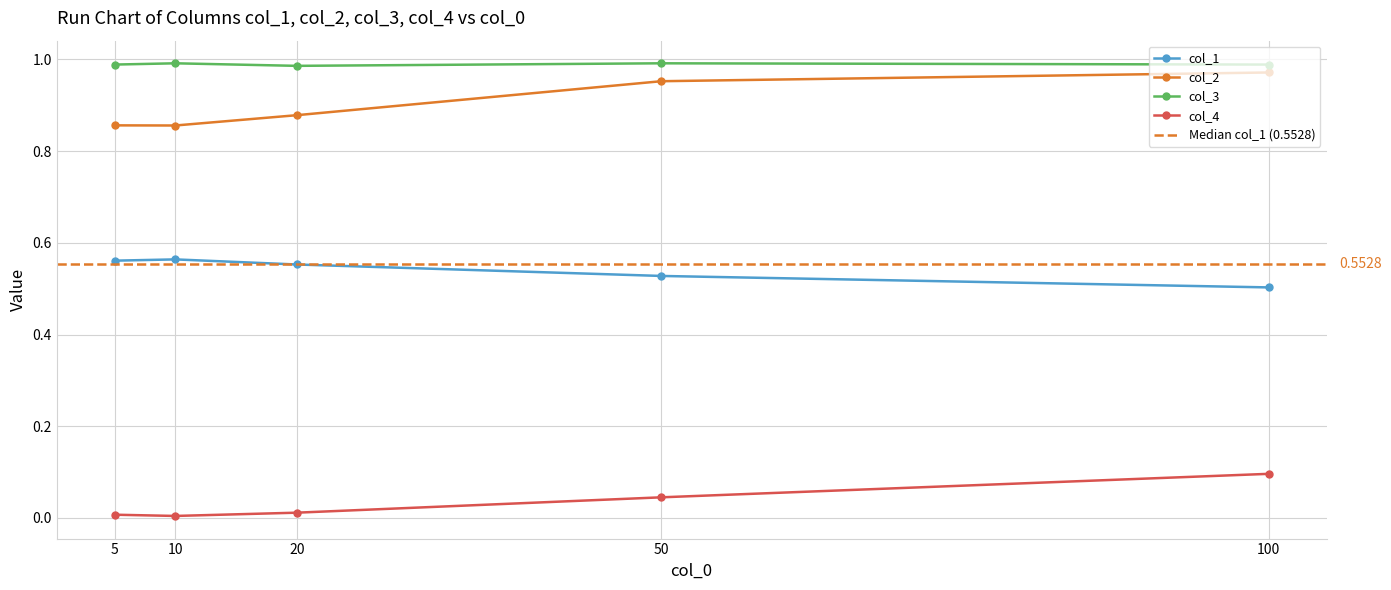

Reading left to right, extract all data points from this chart.

col_1: 5=0.6	10=0.6	20=0.6	50=0.5	100=0.5
col_2: 5=0.9	10=0.9	20=0.9	50=1.0	100=1.0
col_3: 5=1.0	10=1.0	20=1.0	50=1.0	100=1.0
col_4: 5=0.0	10=0.0	20=0.0	50=0.0	100=0.1